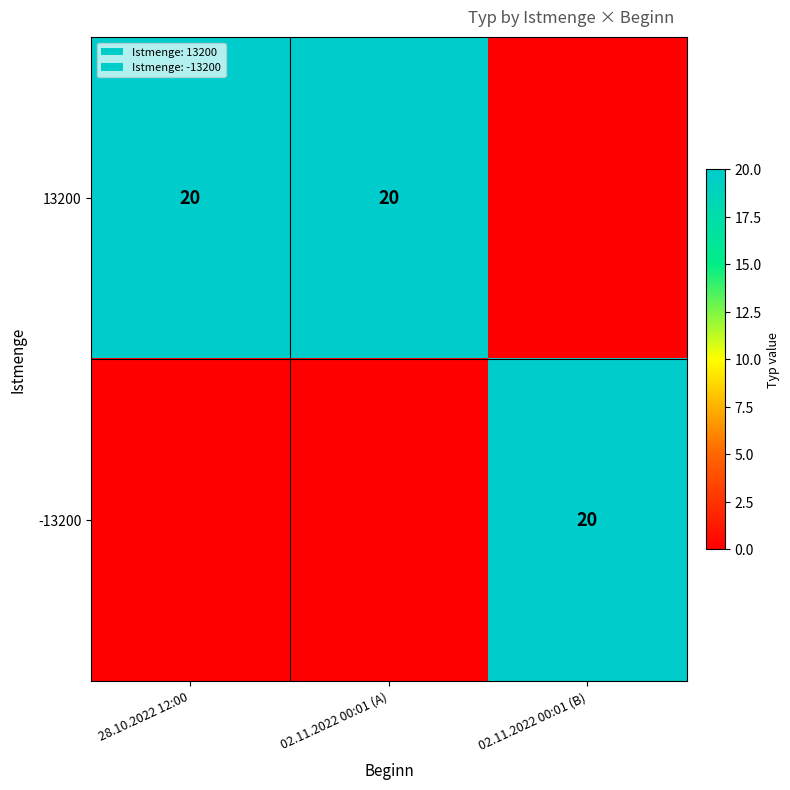

The 13200 series shows 32 at 28.10.2022 12:00. True or false?

False